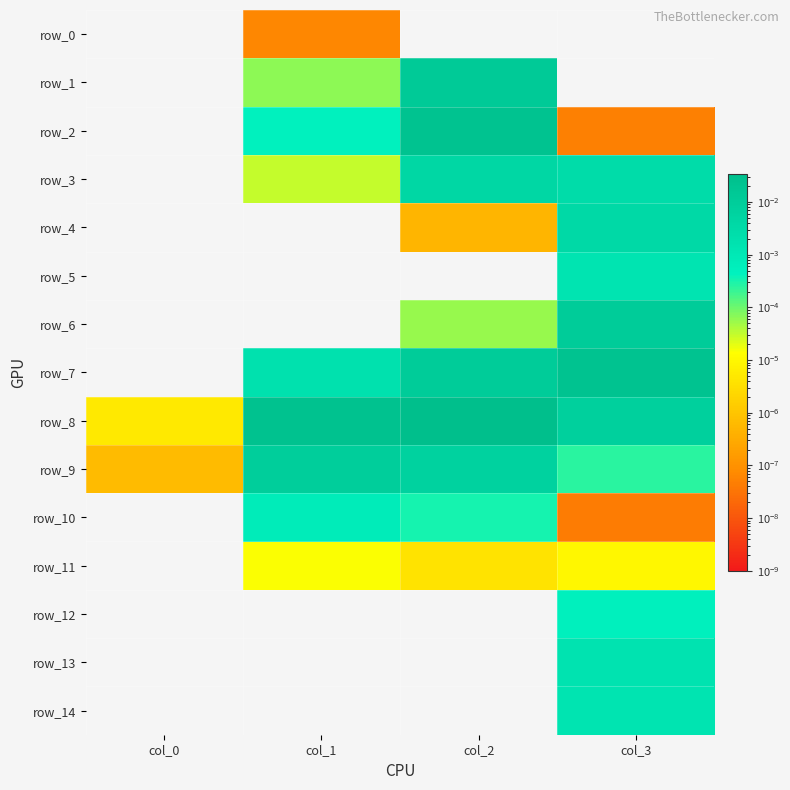

True or false: row_11 has a value of 0.0 at col_2.

True